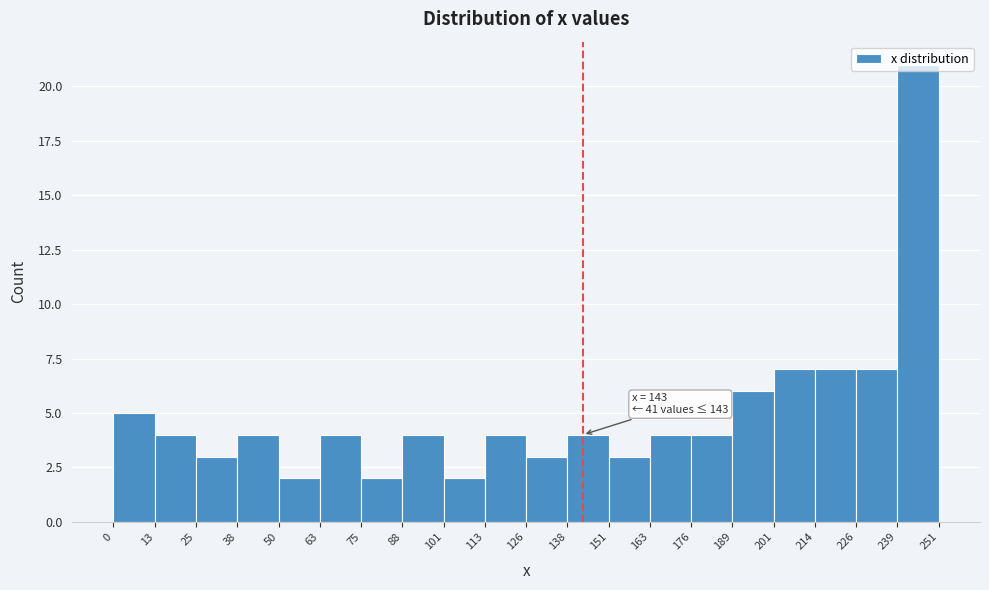

Over which range of the x-axis is the bar tallest?

239 to 251